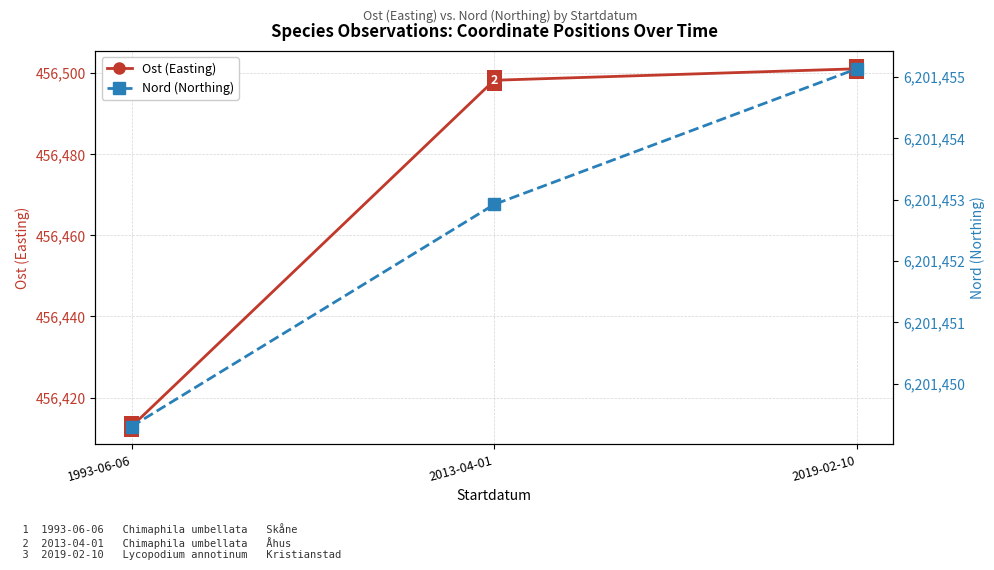

Which has a higher value, 2019-02-10 or 1993-06-06?

2019-02-10